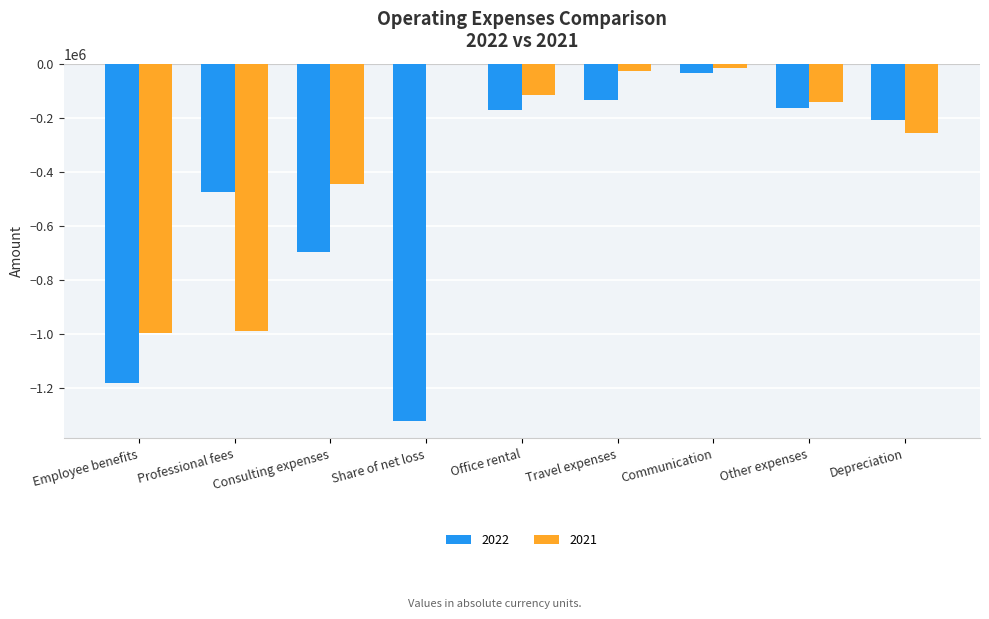

What is the sum of all 2022 values?

-4382234